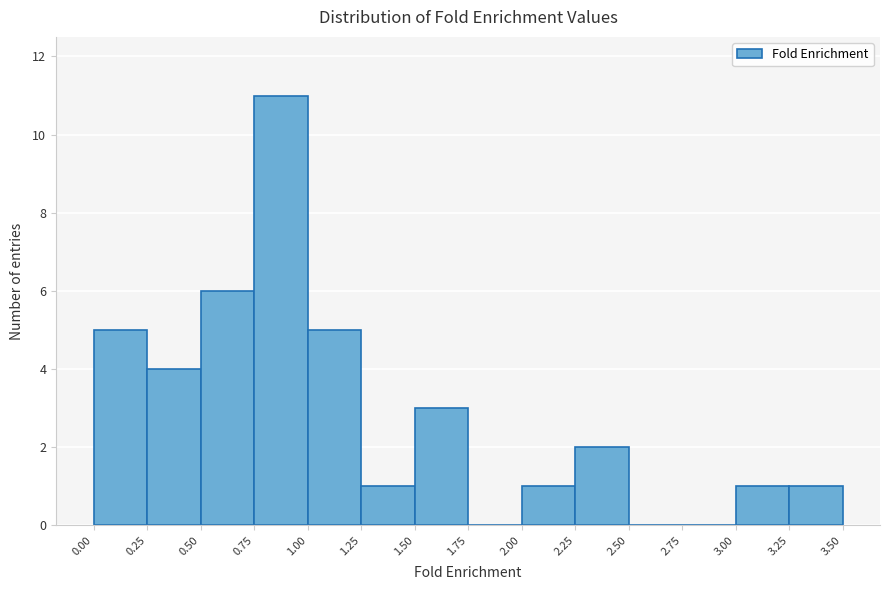

Over which range of the x-axis is the bar tallest?

0.75 to 1.00